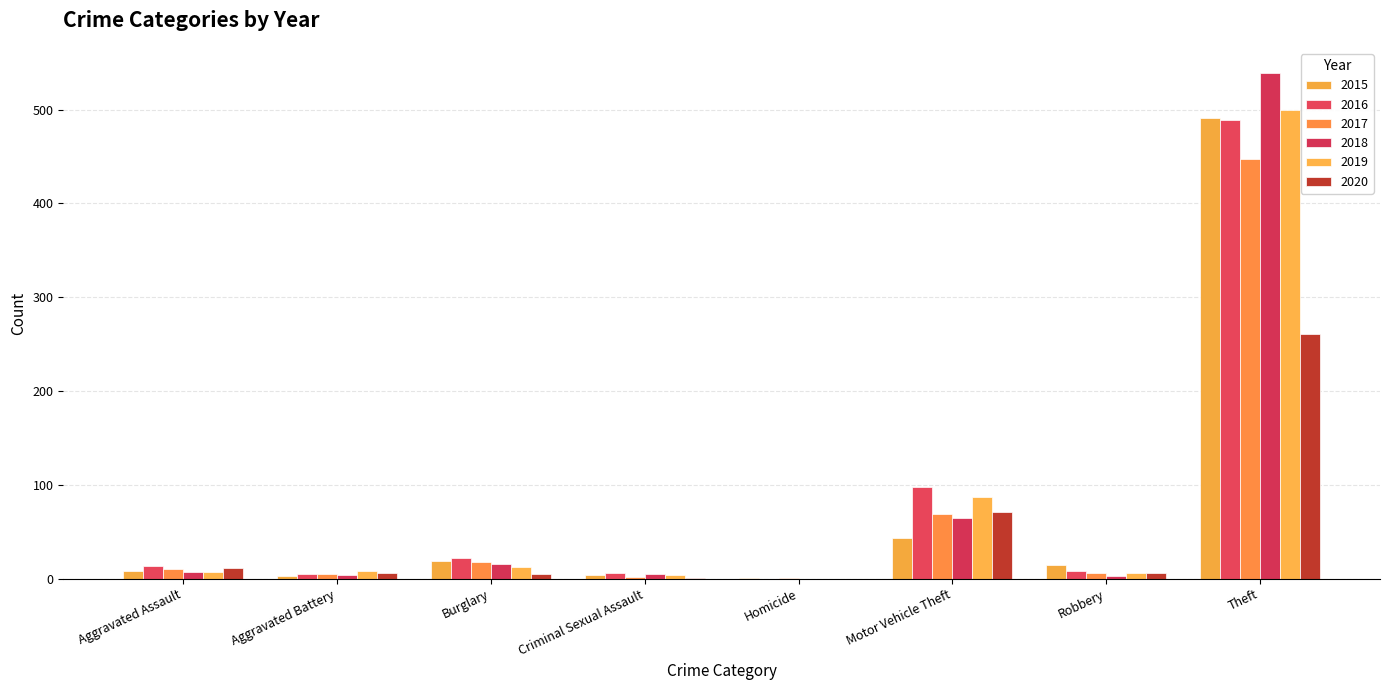

At which category is the sum across all series the highest?

Theft